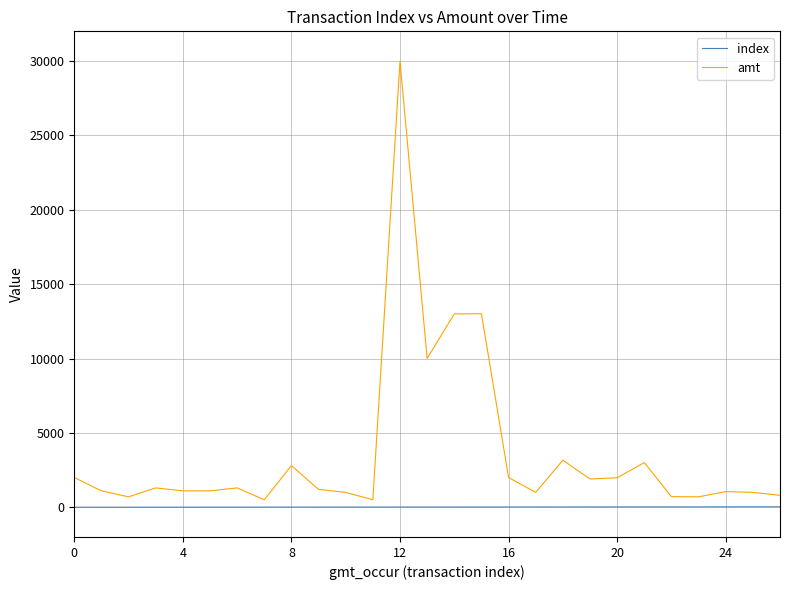

Which series has the widest spread of values?

amt